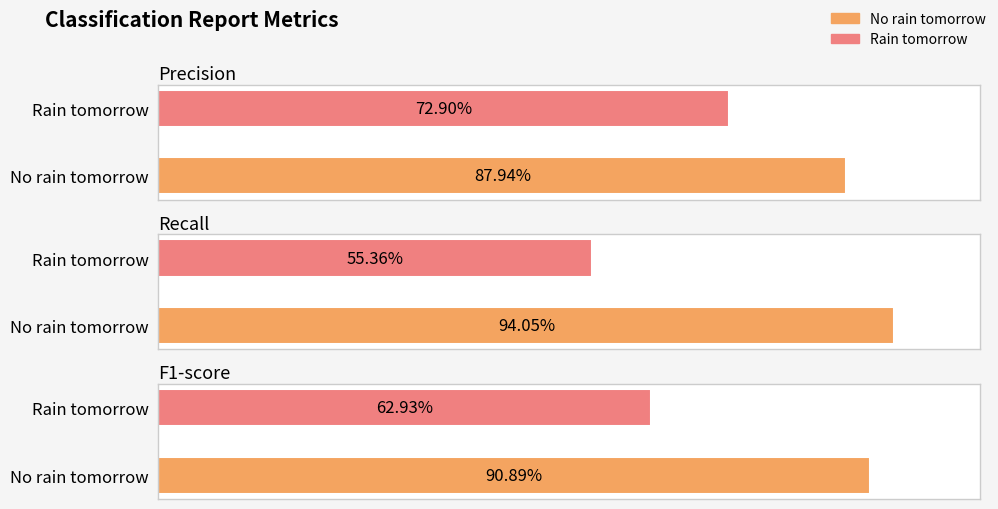

Does the chart contain stacked bars?

No